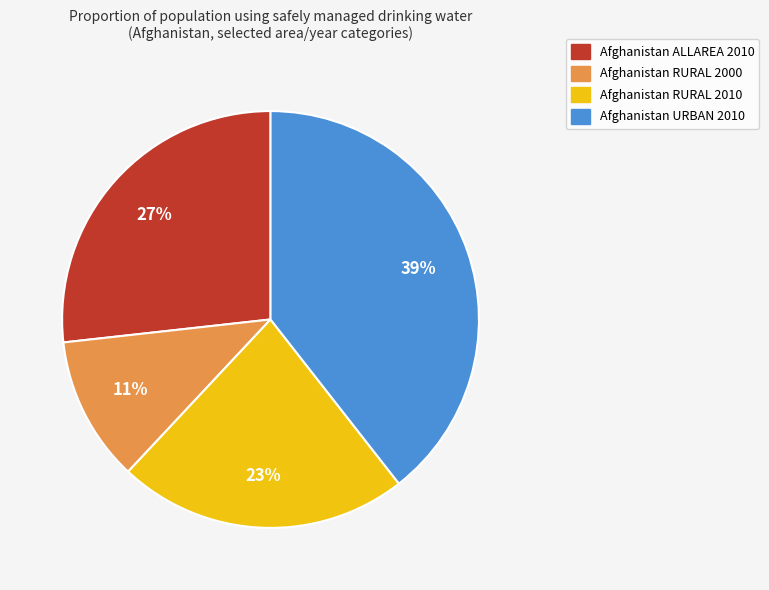

Which has a higher value, Afghanistan URBAN 2010 or Afghanistan ALLAREA 2010?

Afghanistan URBAN 2010